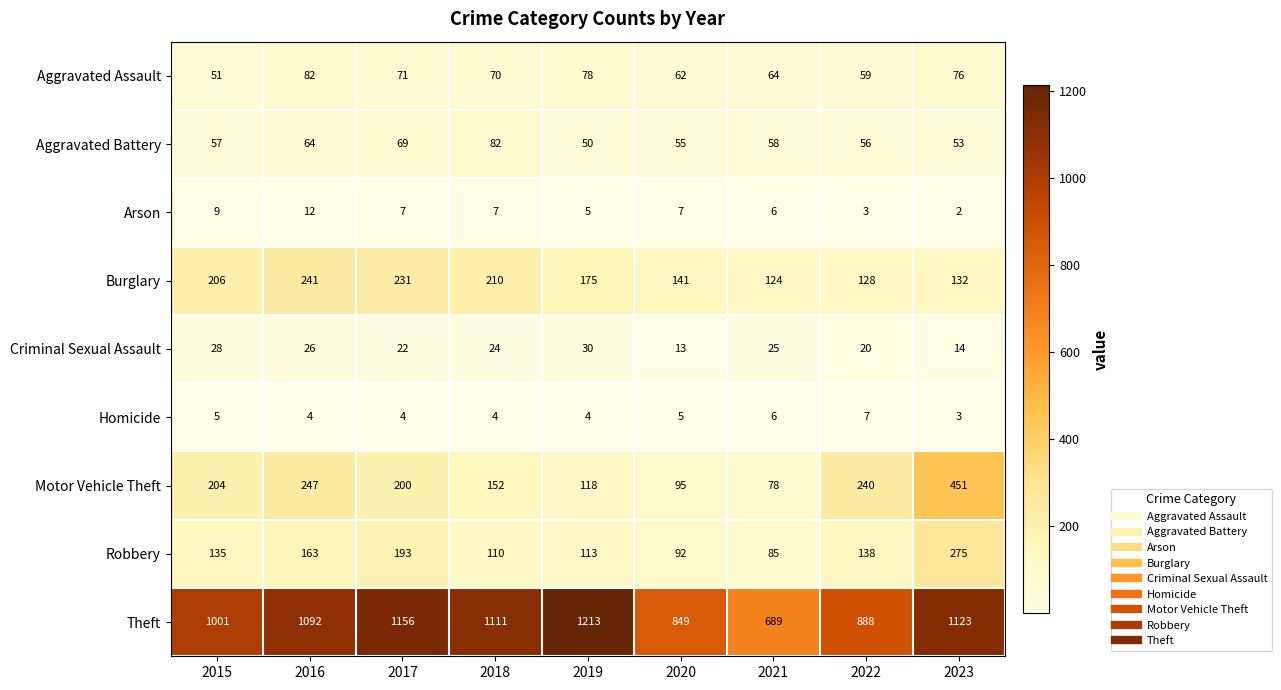

What is the approximate value of Aggravated Battery at 2021, to the nearest 10?

60